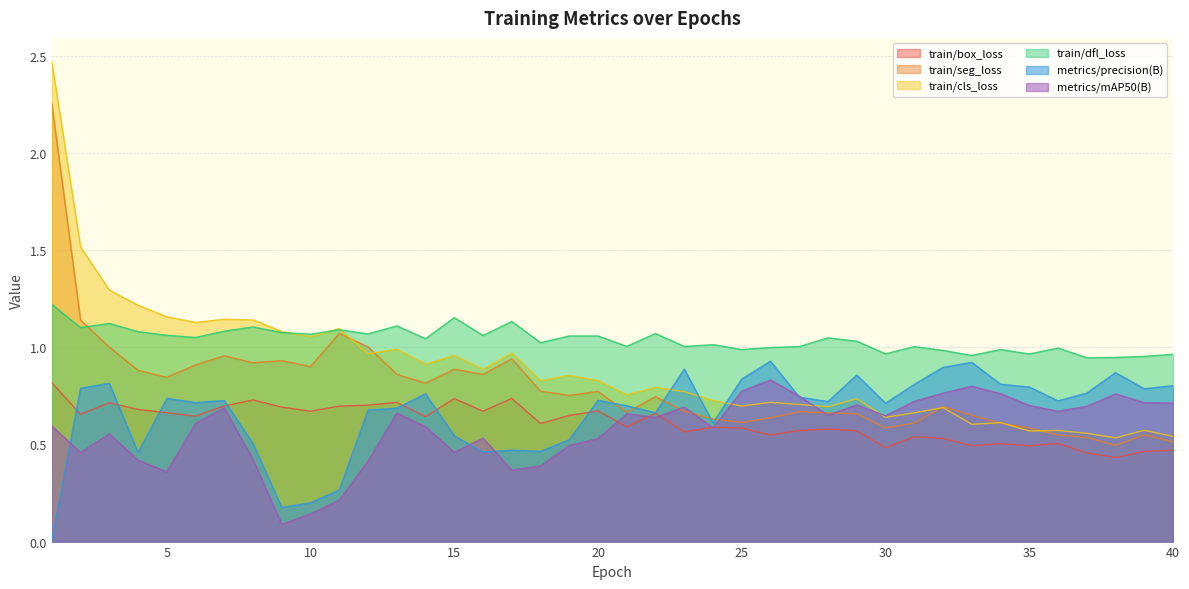

What value does the train/box_loss series have at 13?

0.7